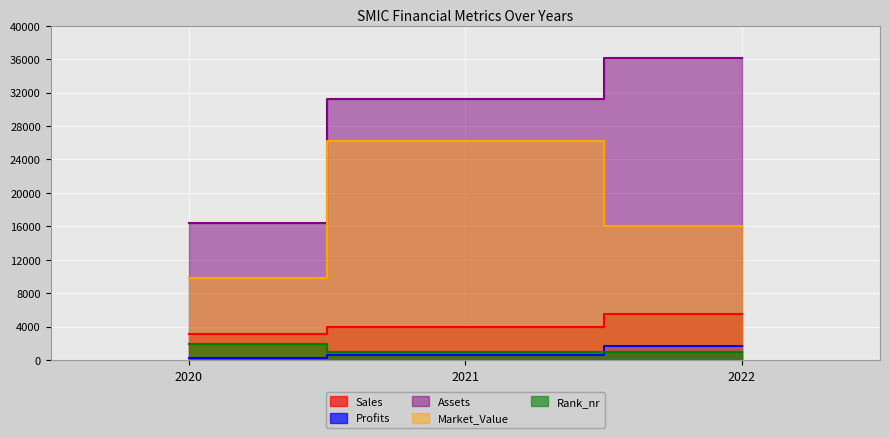

Reading left to right, transcribe all the data shown in this chart.

Sales: 3115.0	3945.0	5510.0
Profits: 234.5	634.0	1666.7
Assets: 16438.0	31286.0	36077.0
Market_Value: 9855.0	26181.0	16027.0
Rank_nr: 1931.0	935.0	937.0